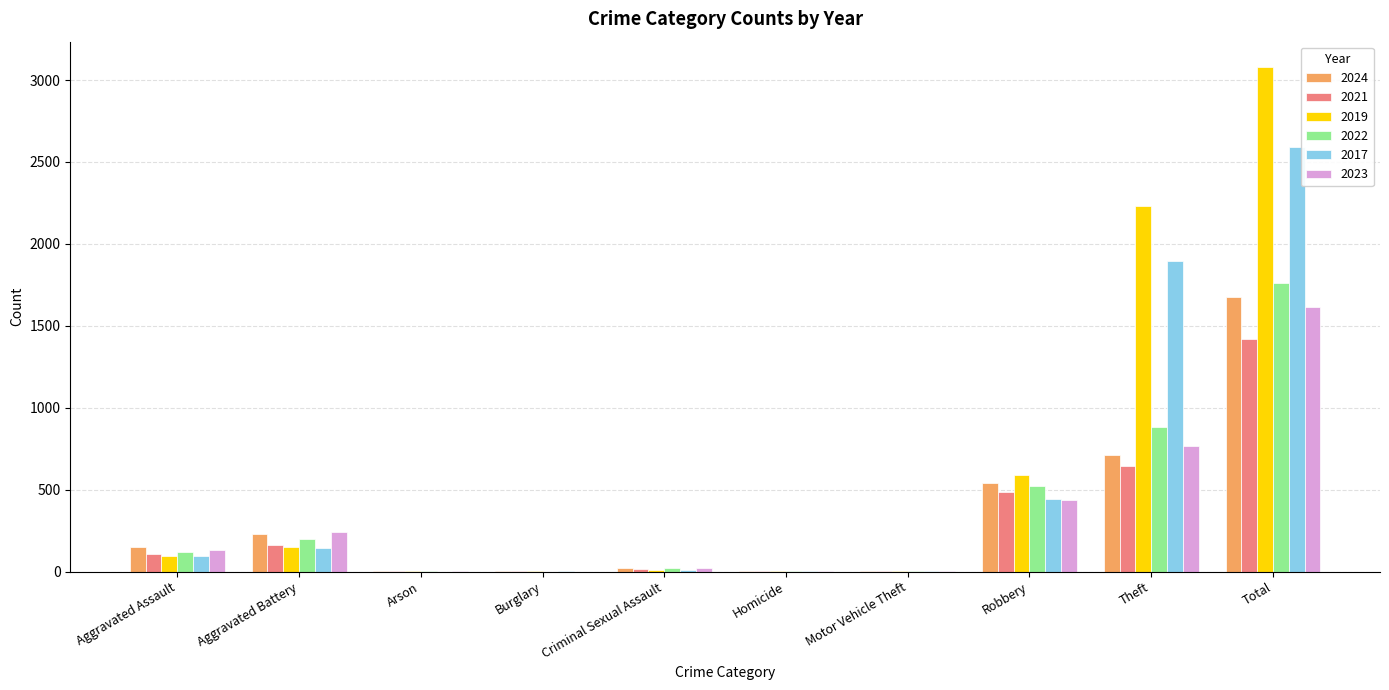

Is the value of 2023 at Aggravated Battery greater than the value of 2017 at Homicide?

Yes